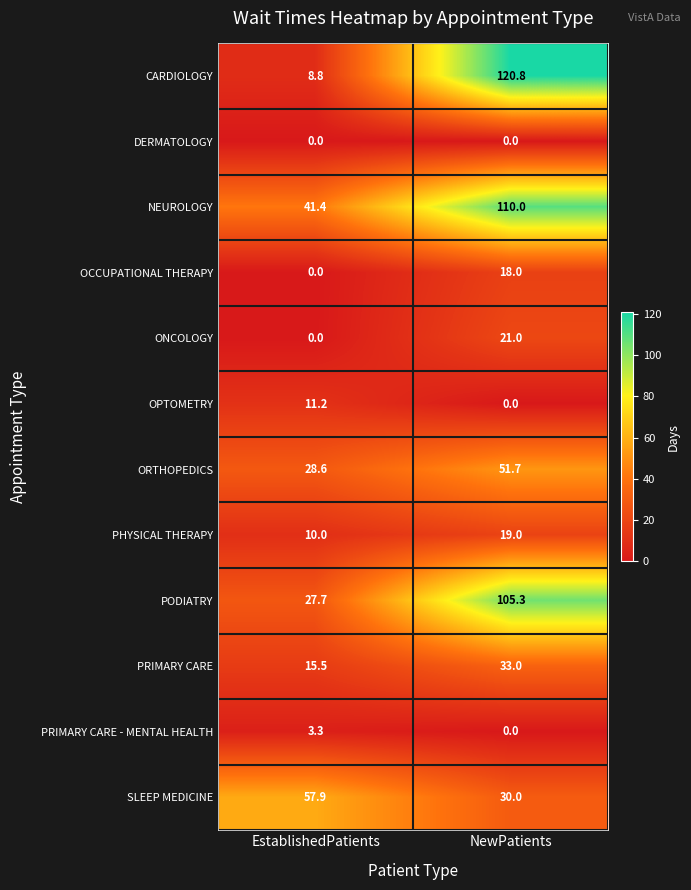

At which label does CARDIOLOGY first exceed 120?

NewPatients